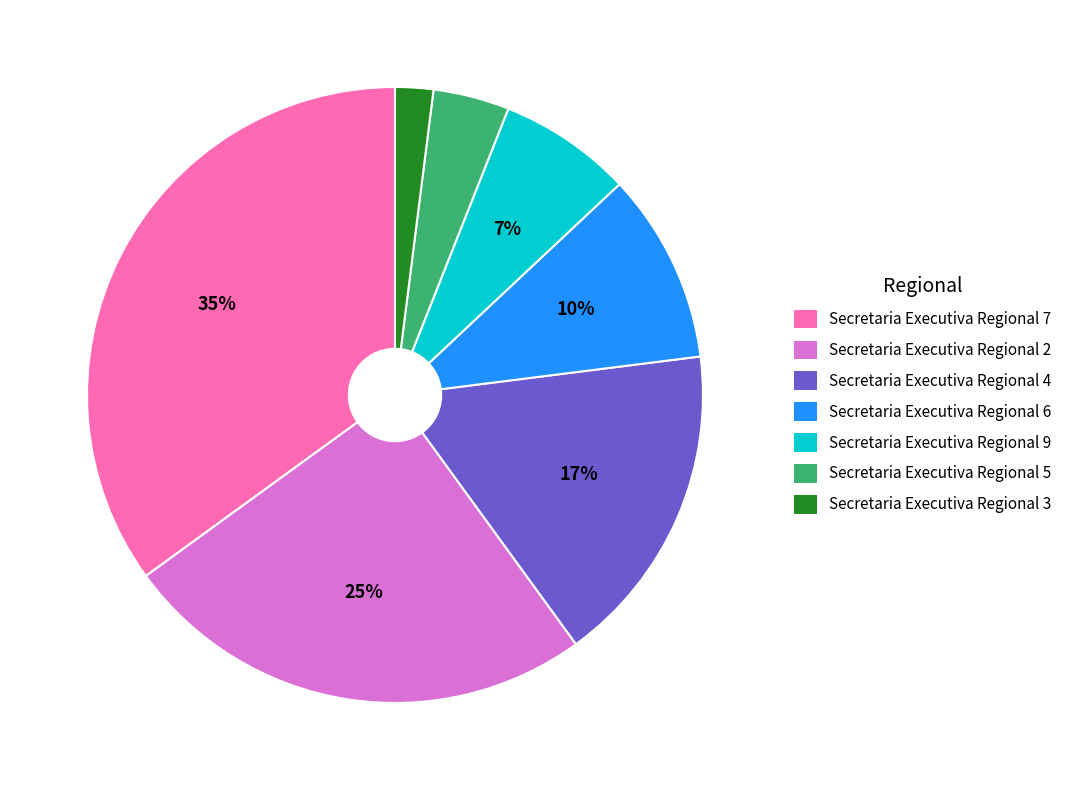

Does Secretaria Executiva Regional 2 represent more than half of the total?

No